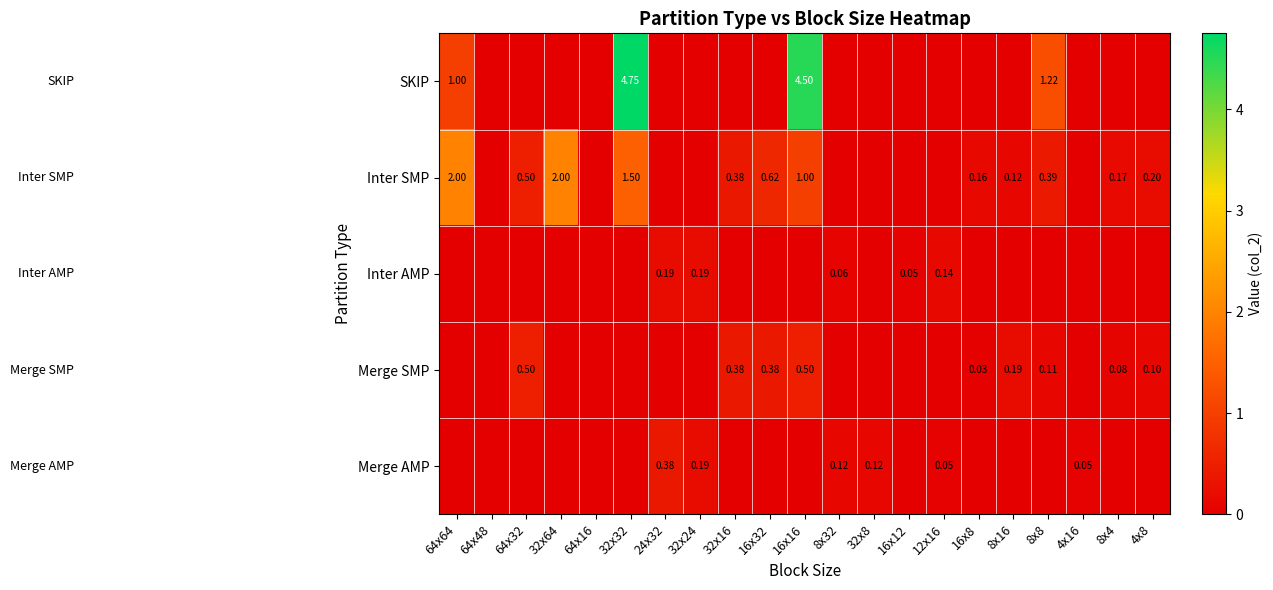

Reading right to left, list all the values displayed in this chart.

row_0: 0.0	0.0	0.0	1.2	0.0	0.0	0.0	0.0	0.0	0.0	4.5	0.0	0.0	0.0	0.0	4.8	0.0	0.0	0.0	0.0	1.0
row_1: 0.2	0.2	0.0	0.4	0.1	0.2	0.0	0.0	0.0	0.0	1.0	0.6	0.4	0.0	0.0	1.5	0.0	2.0	0.5	0.0	2.0
row_2: 0.0	0.0	0.0	0.0	0.0	0.0	0.1	0.0	0.0	0.1	0.0	0.0	0.0	0.2	0.2	0.0	0.0	0.0	0.0	0.0	0.0
row_3: 0.1	0.1	0.0	0.1	0.2	0.0	0.0	0.0	0.0	0.0	0.5	0.4	0.4	0.0	0.0	0.0	0.0	0.0	0.5	0.0	0.0
row_4: 0.0	0.0	0.0	0.0	0.0	0.0	0.0	0.0	0.1	0.1	0.0	0.0	0.0	0.2	0.4	0.0	0.0	0.0	0.0	0.0	0.0